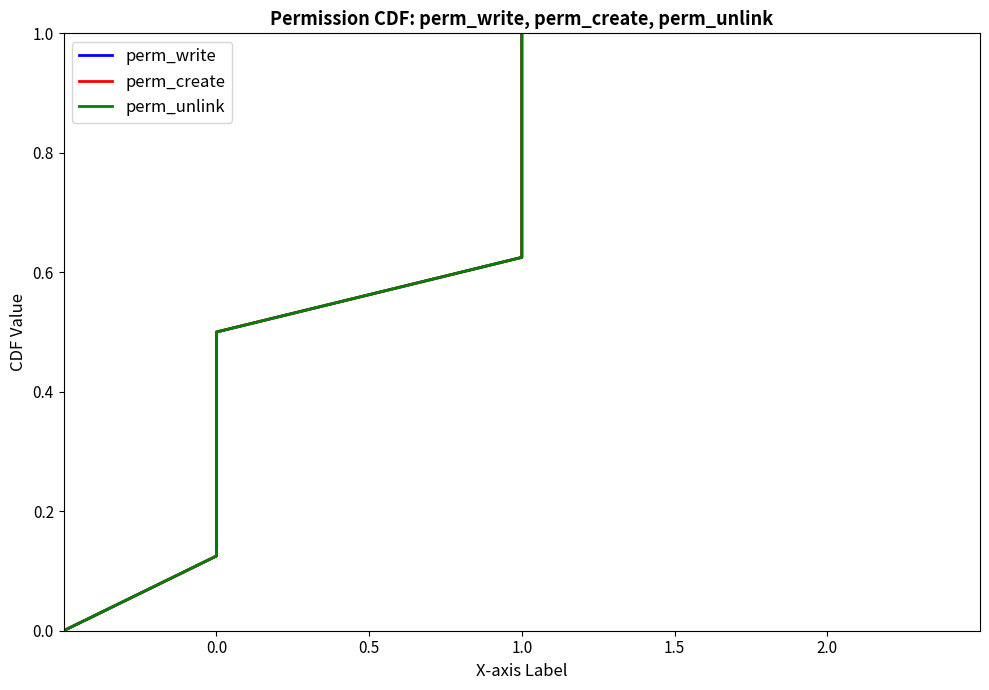

What is the difference between the maximum and minimum values in the perm_write series?

1.0